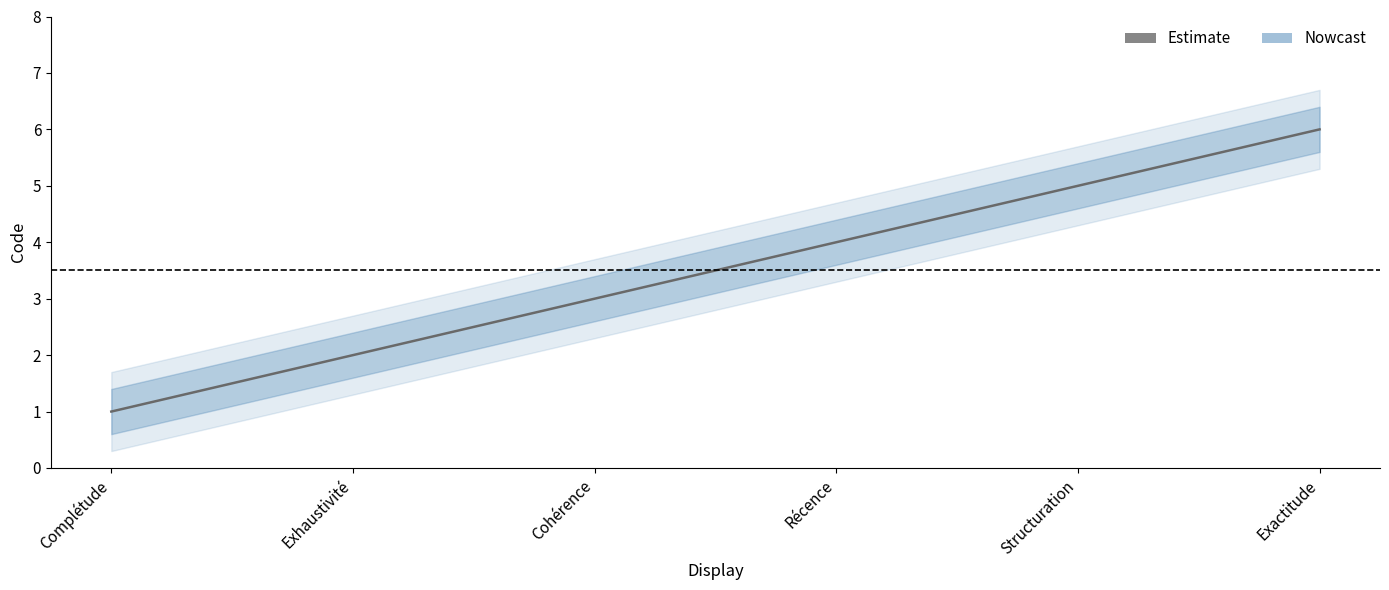

True or false: there are more than 1 points higher than both neighbors.

False